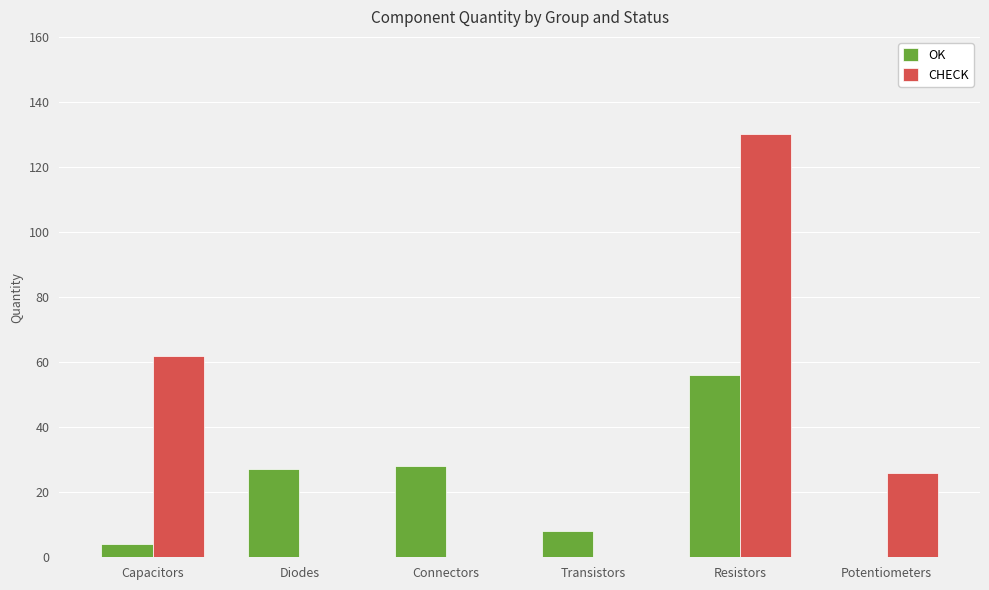

Reading left to right, what are all the values shown in this chart?

OK: Capacitors=4	Diodes=27	Connectors=28	Transistors=8	Resistors=56	Potentiometers=0
CHECK: Capacitors=62	Diodes=0	Connectors=0	Transistors=0	Resistors=130	Potentiometers=26